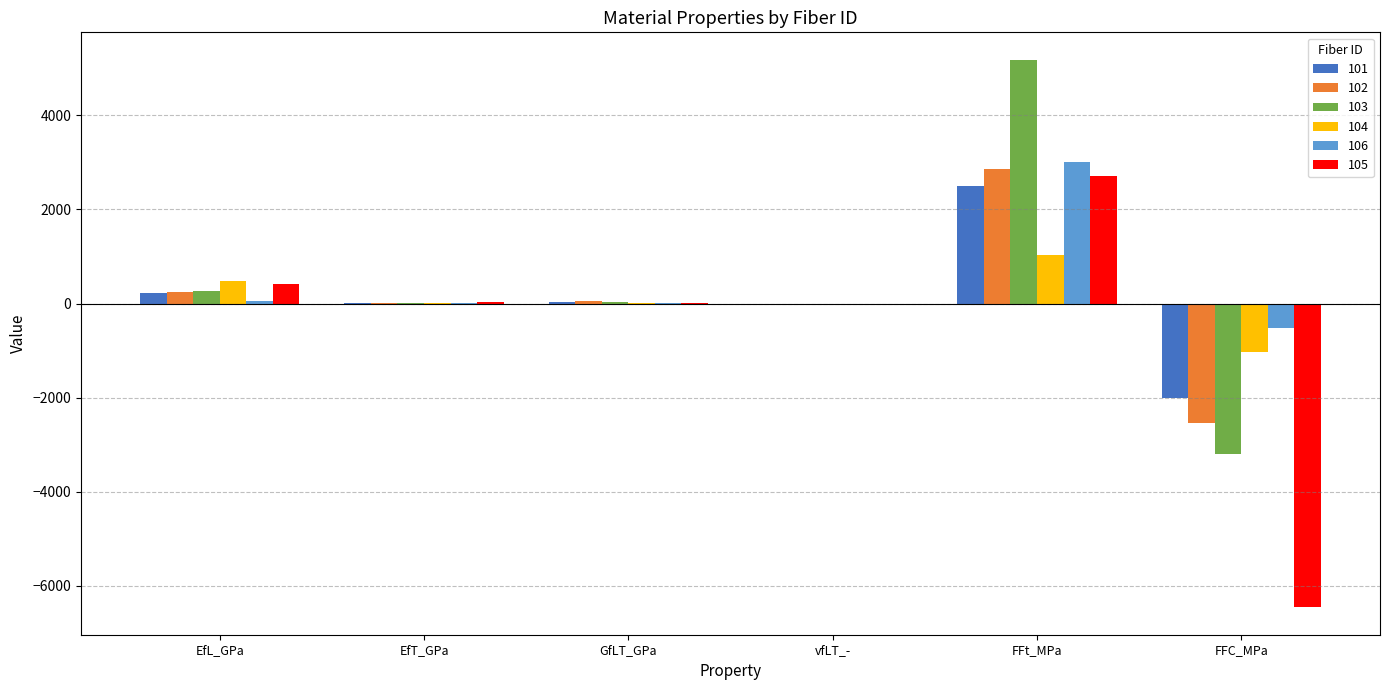

How many categories are shown in the chart?

6